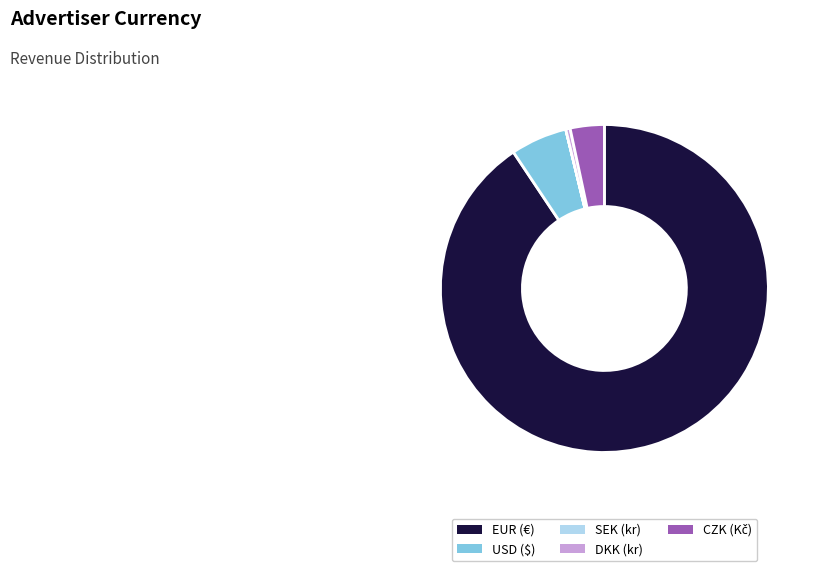

What is the ratio of the value at DKK to the value at USD?

0.1